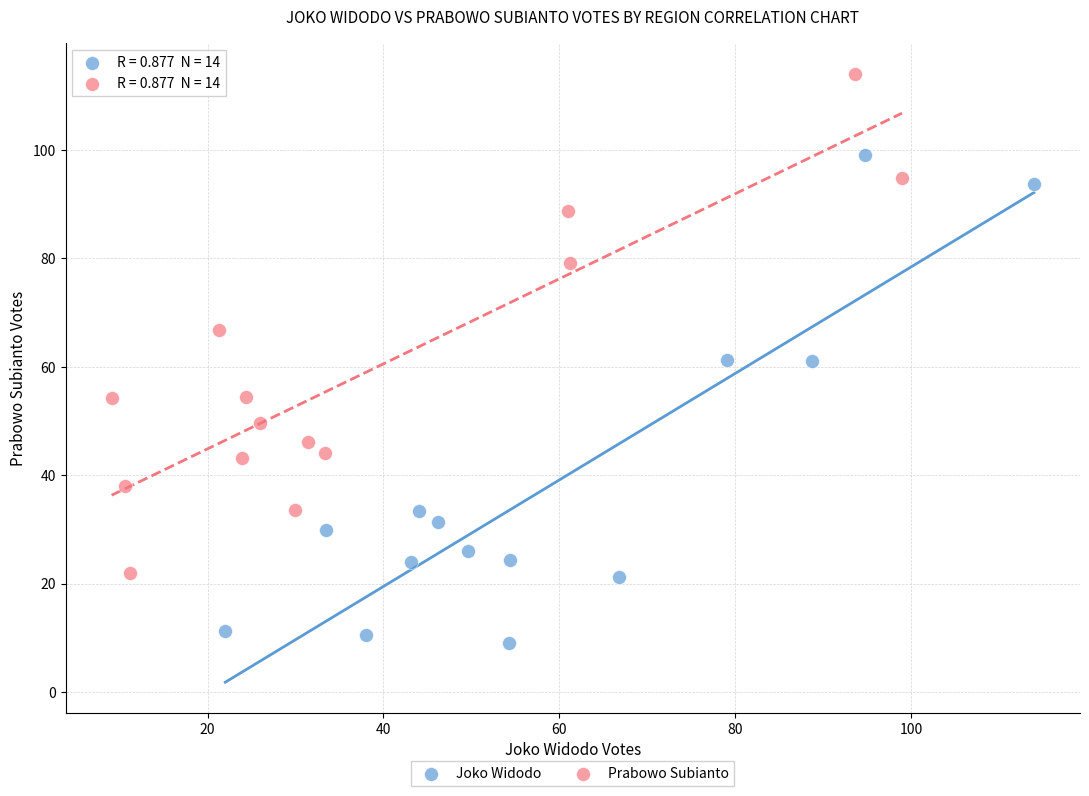

Which series reaches the maximum Y coordinate?

Prabowo Subianto